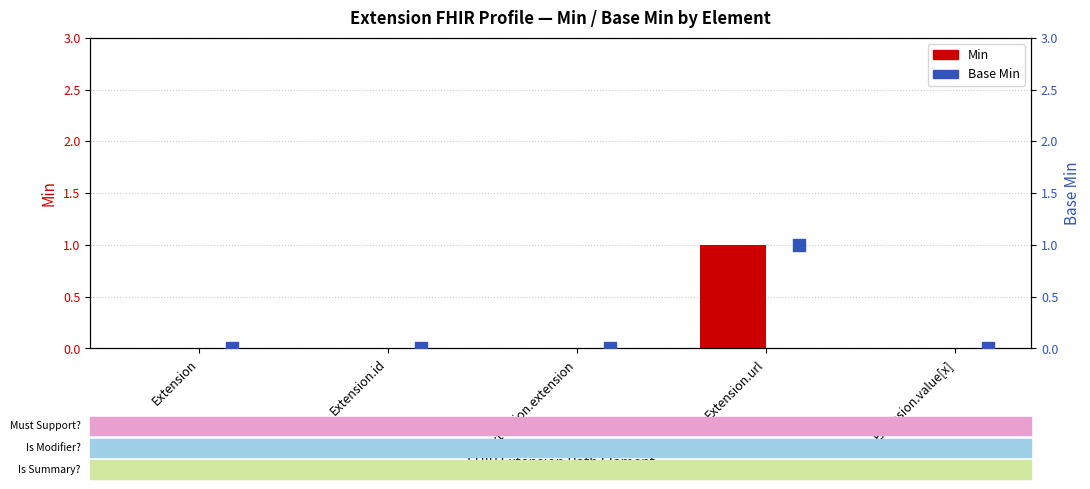

At which category is the sum across all series the highest?

Extension.url